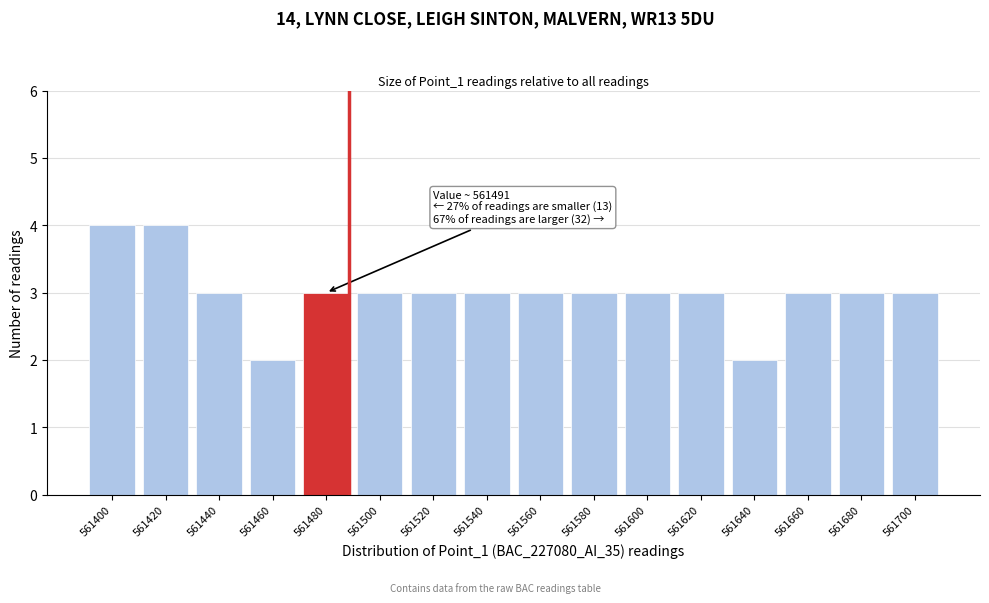

Reading right to left, list all the values displayed in this chart.

3	3	3	2	3	3	3	3	3	3	3	3	2	3	4	4